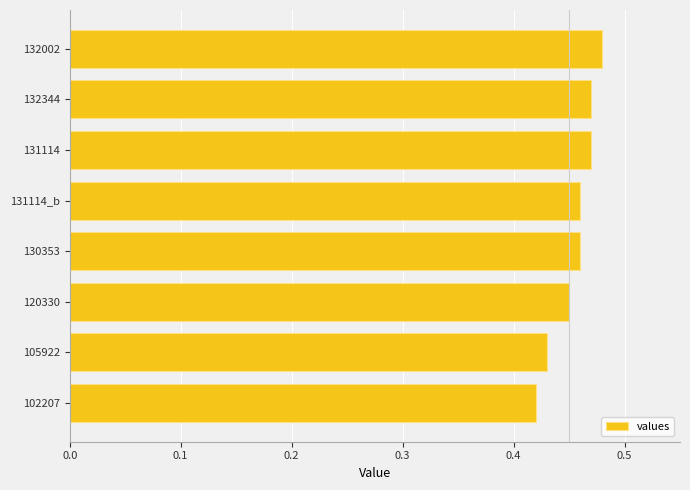

Which has a higher value, 102207 or 120330?

120330